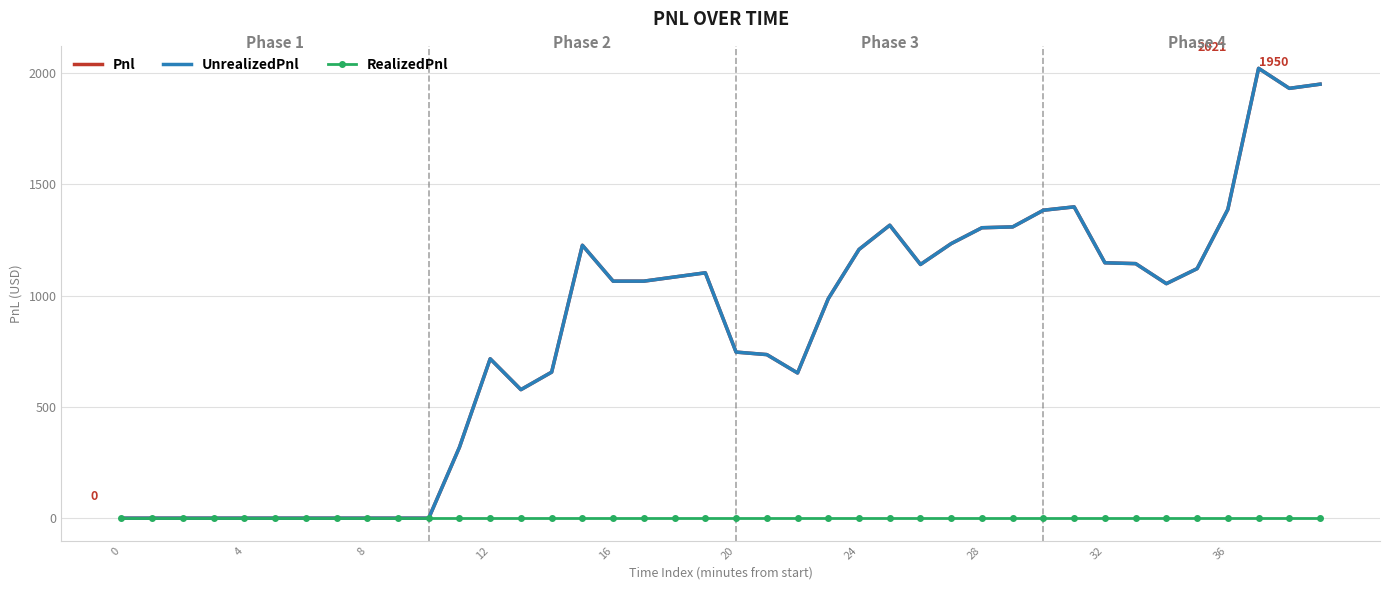

Is this an area chart (filled region under the line)?

No